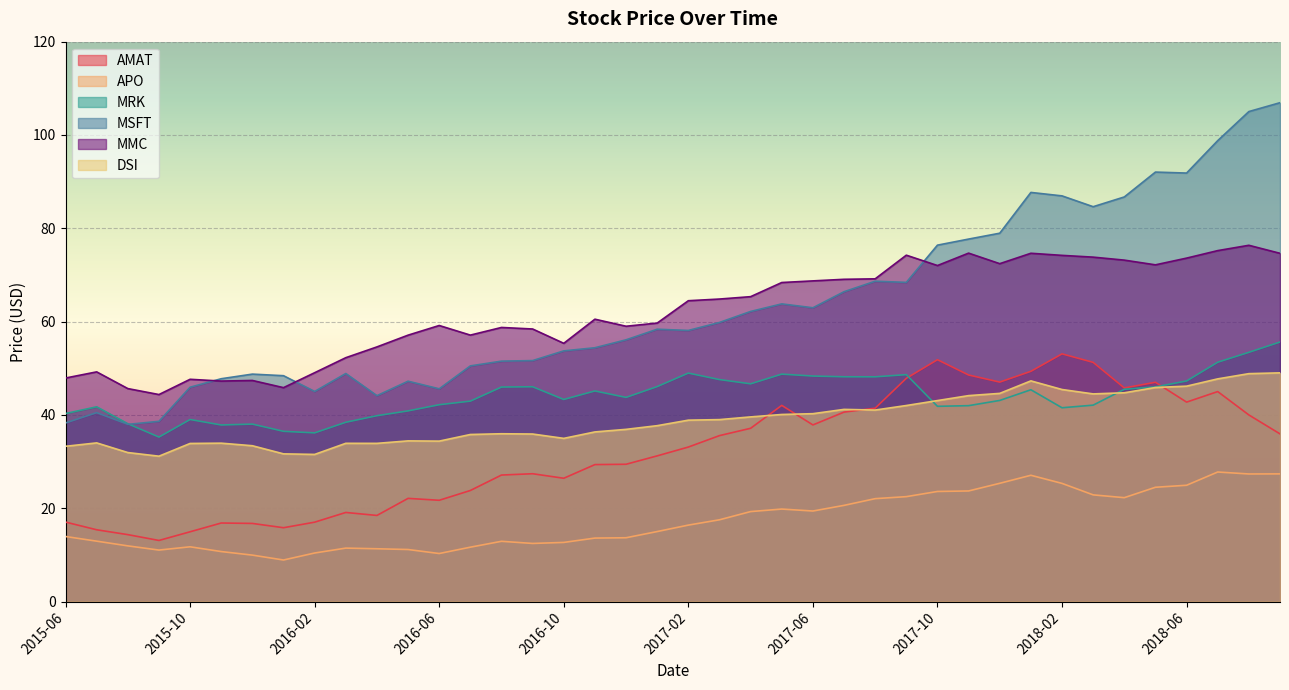

Which category has the lowest value in the MMC series?

2015-09